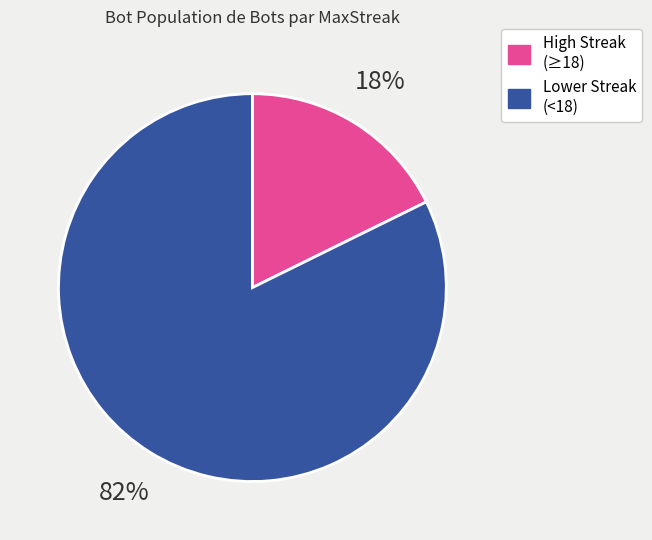

Is there a majority slice in this chart?

Yes